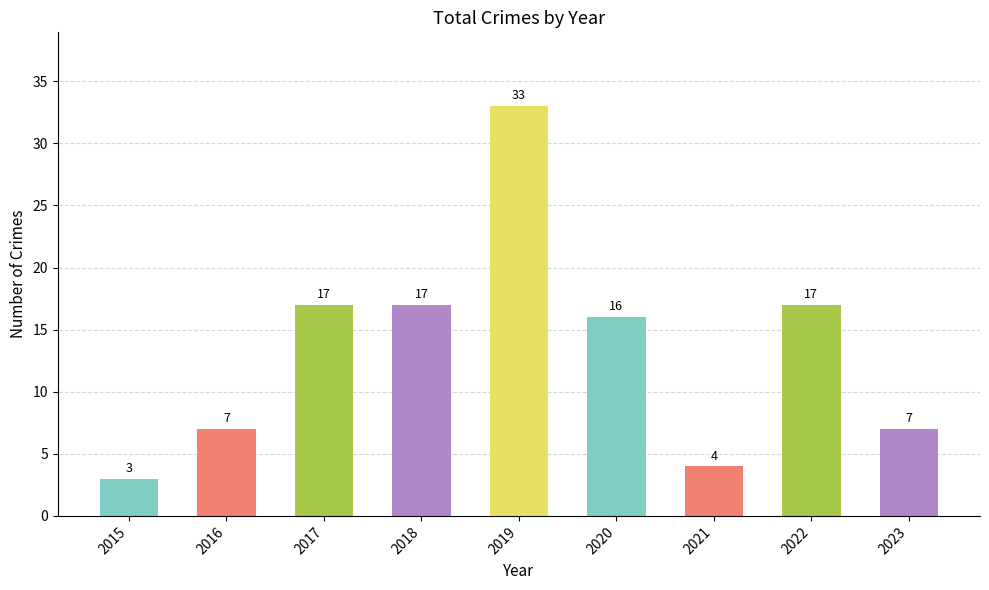

Which has a higher value, 2016 or 2019?

2019